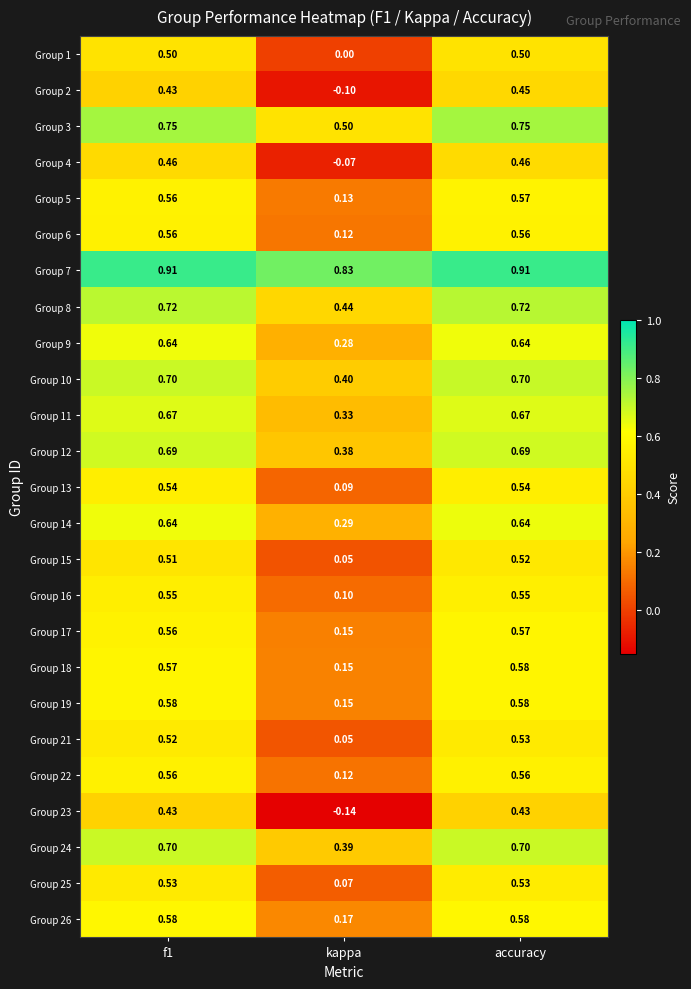

Where is Group 25 nearest to the value 0?

kappa